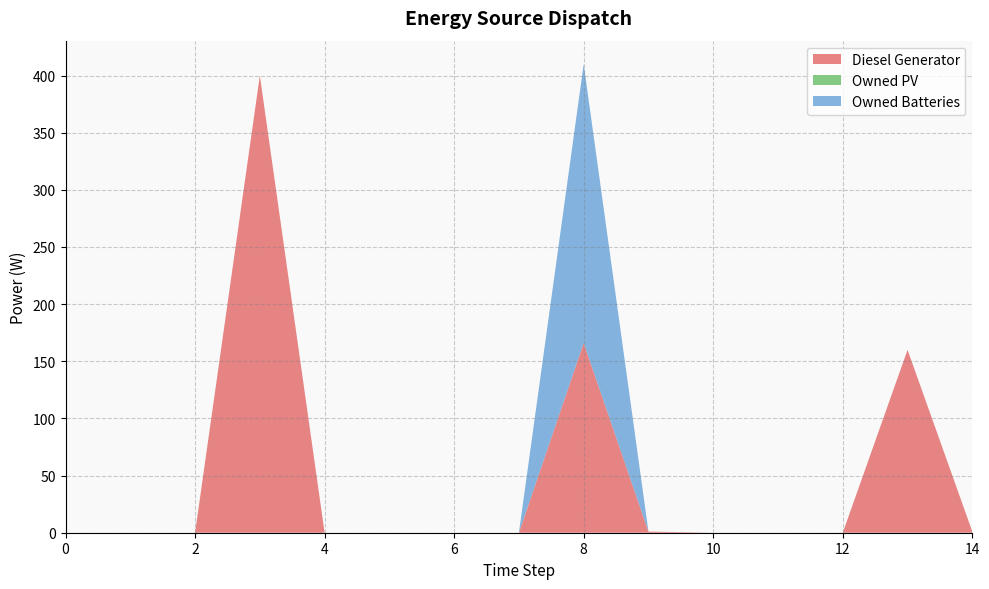

Reading right to left, list all the values displayed in this chart.

Diesel Generator: 1	160	0	0	0	1	166	0	0	0	0	400	0	0	0
Owned PV: 0	0	0	0	0	0	0	0	0	0	0	0	0	0	0
Owned Batteries: 0	0	0	0	0	0	244	0	0	0	0	0	0	0	0